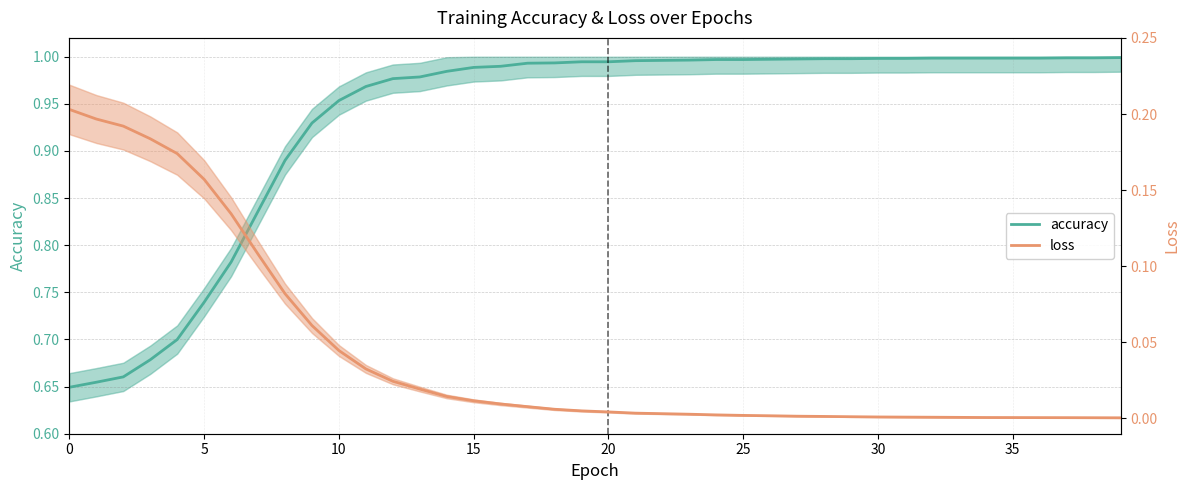

True or false: loss and accuracy cross at least once.

False